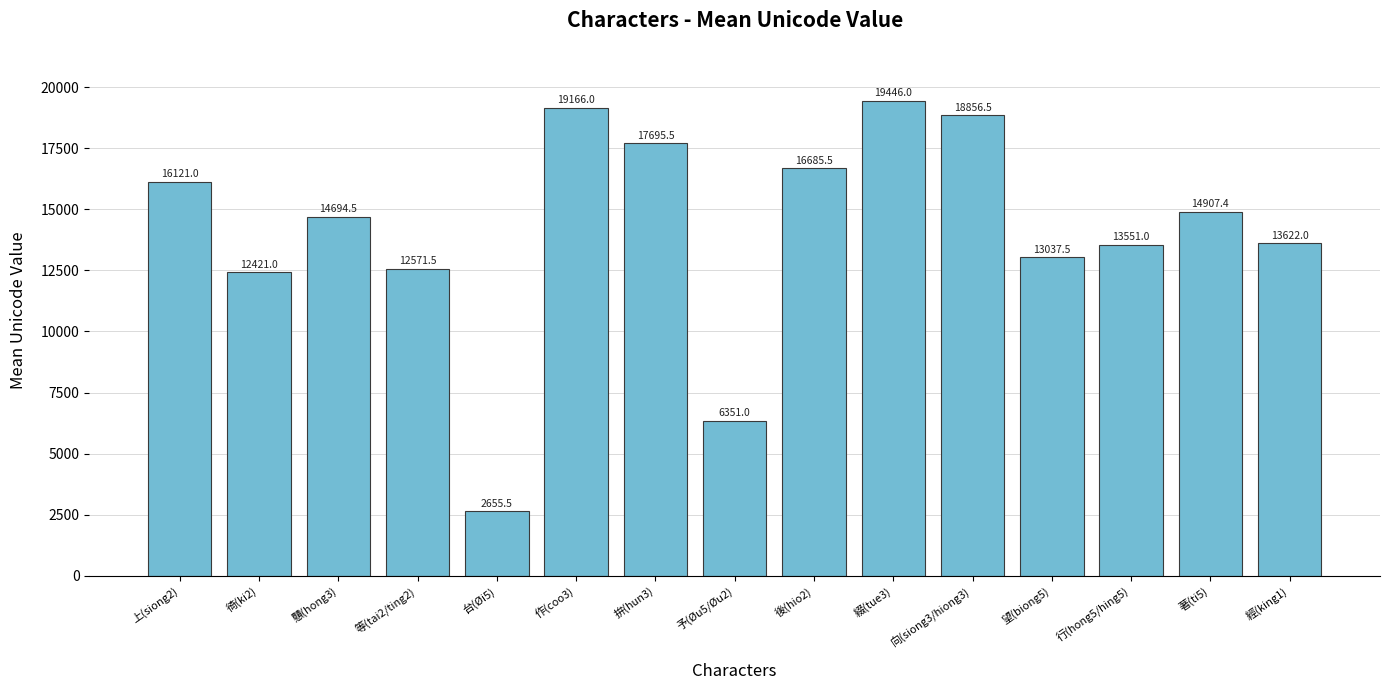

What value does the data have at 等(tai2/ting2)?

12571.5